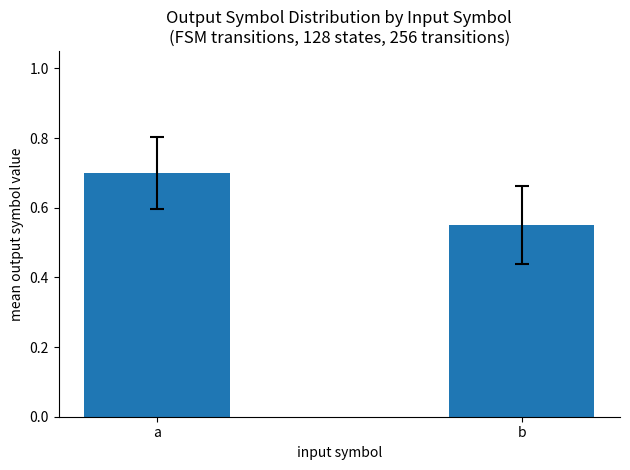

Rank the categories by value from highest to lowest.

a, b